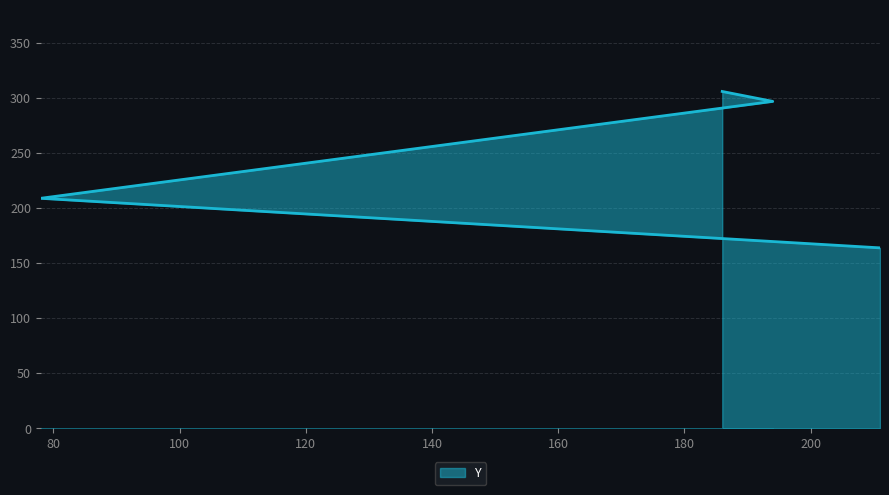

How many values exceed 297?

1